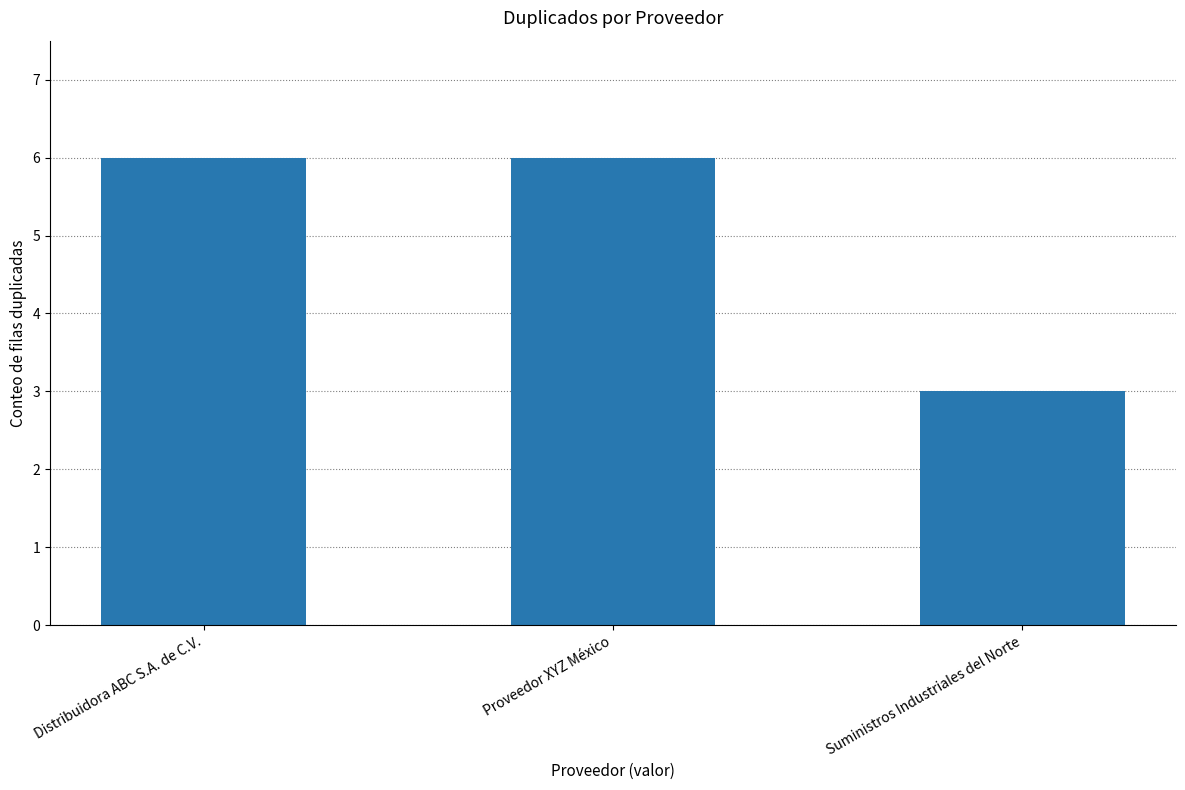

What is the difference between the maximum and minimum values?

3